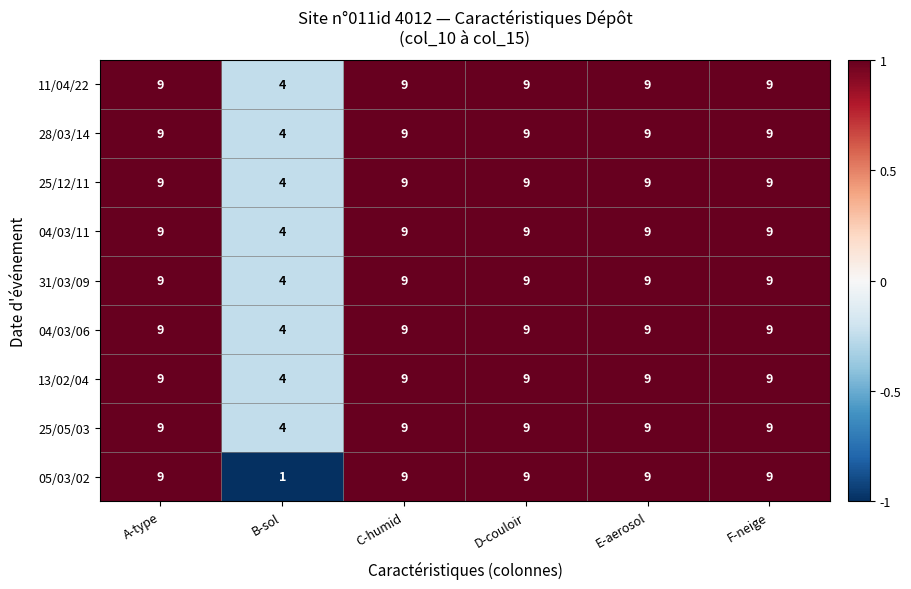

What is the total value across all series at C-humid?

81